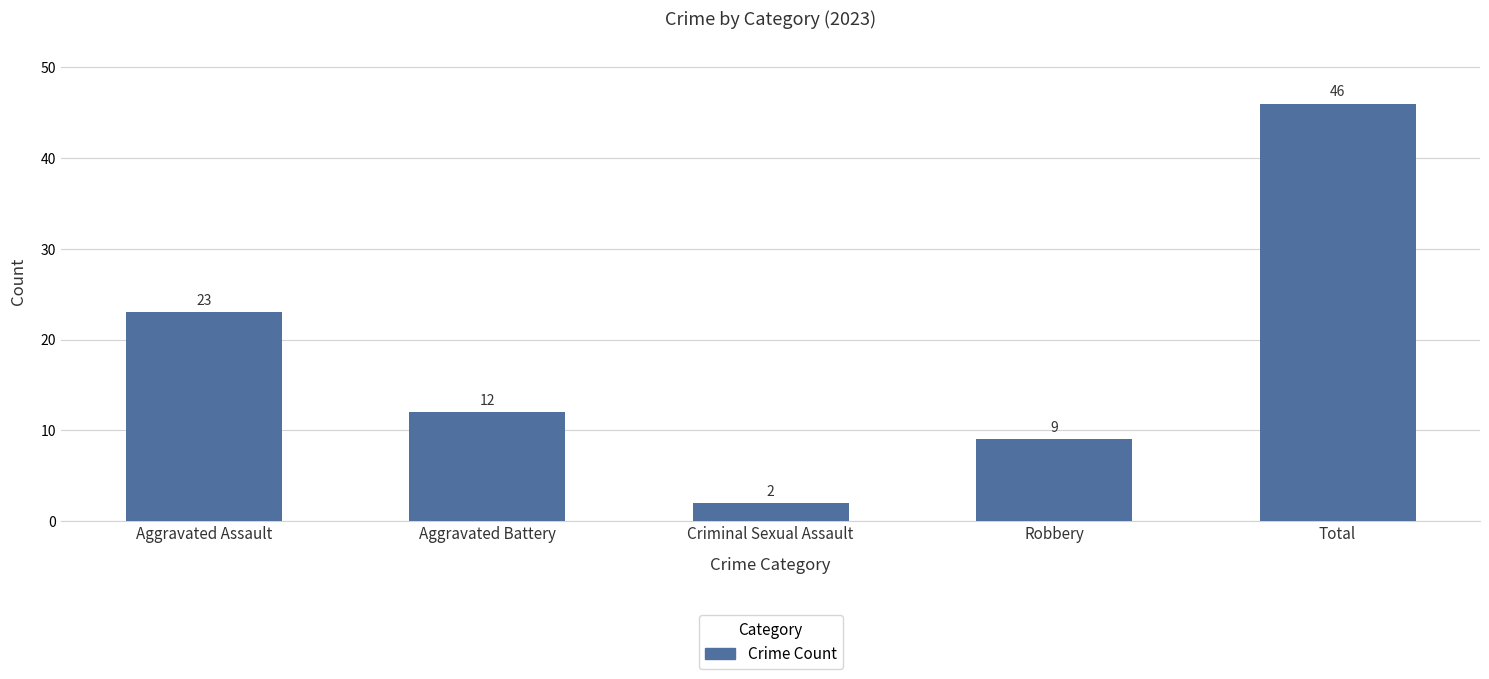

List the labels in order of value, smallest first.

Criminal Sexual Assault, Robbery, Aggravated Battery, Aggravated Assault, Total